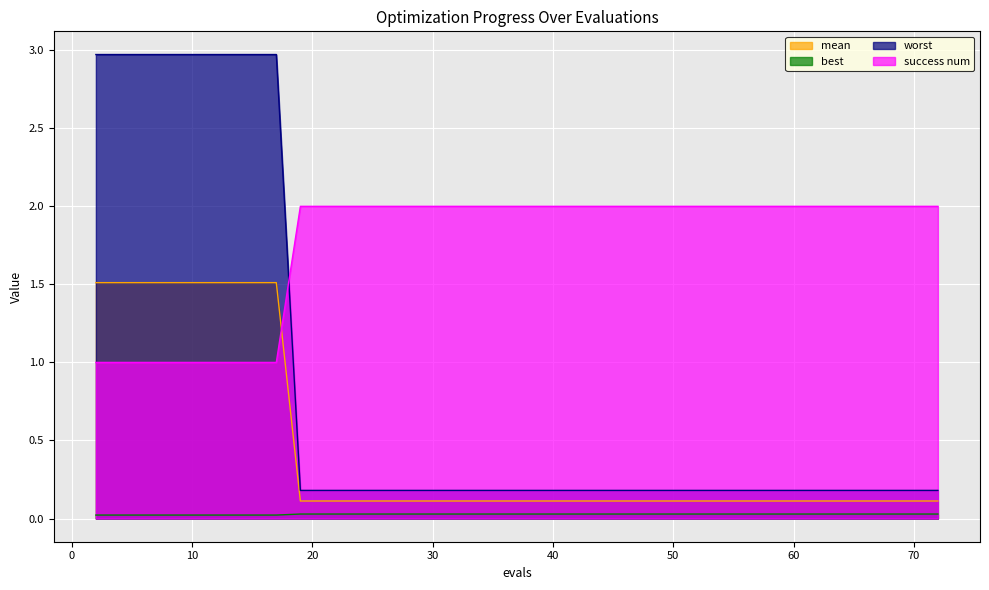

List the series in order of their overall mean, lowest first.

best, mean, worst, success num